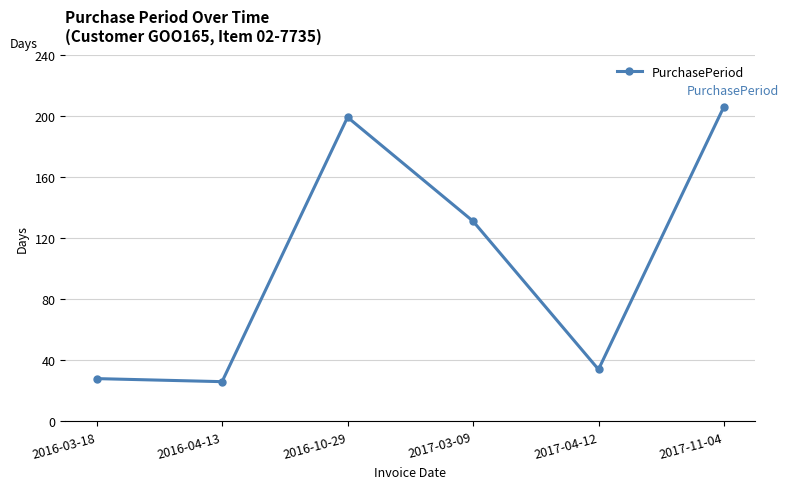

What is the change in value from 2016-04-13 to 2017-03-09?

+105